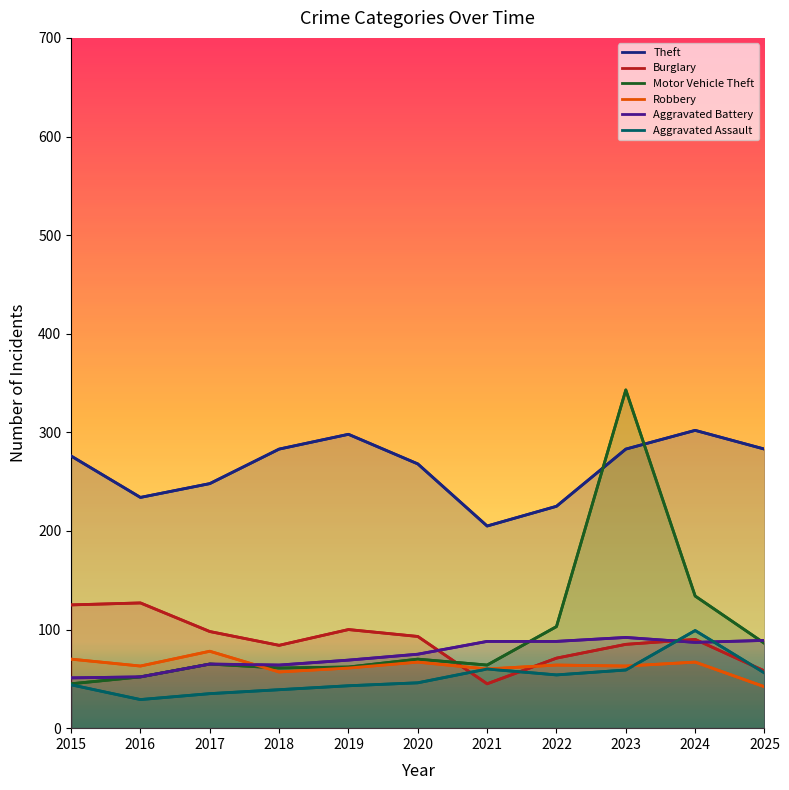

True or false: Motor Vehicle Theft and Aggravated Assault intersect in this chart.

False